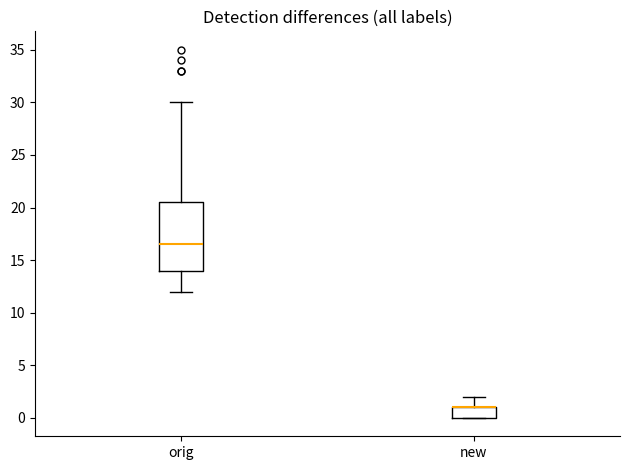

Reading left to right, transcribe this box plot: for each box, give where its median line is, the range the box spans, and where its two whiskers end, as read against the y-axis. The values are not printed on the chart, so give them approximately, as read against the axis.

orig: median 16.5, box 14.0 to 20.5, whiskers 12.0 to 30.0
new: median 1.0 (drawn on the box's upper edge), box 0.0 to 1.0, whiskers 0.0 to 2.0